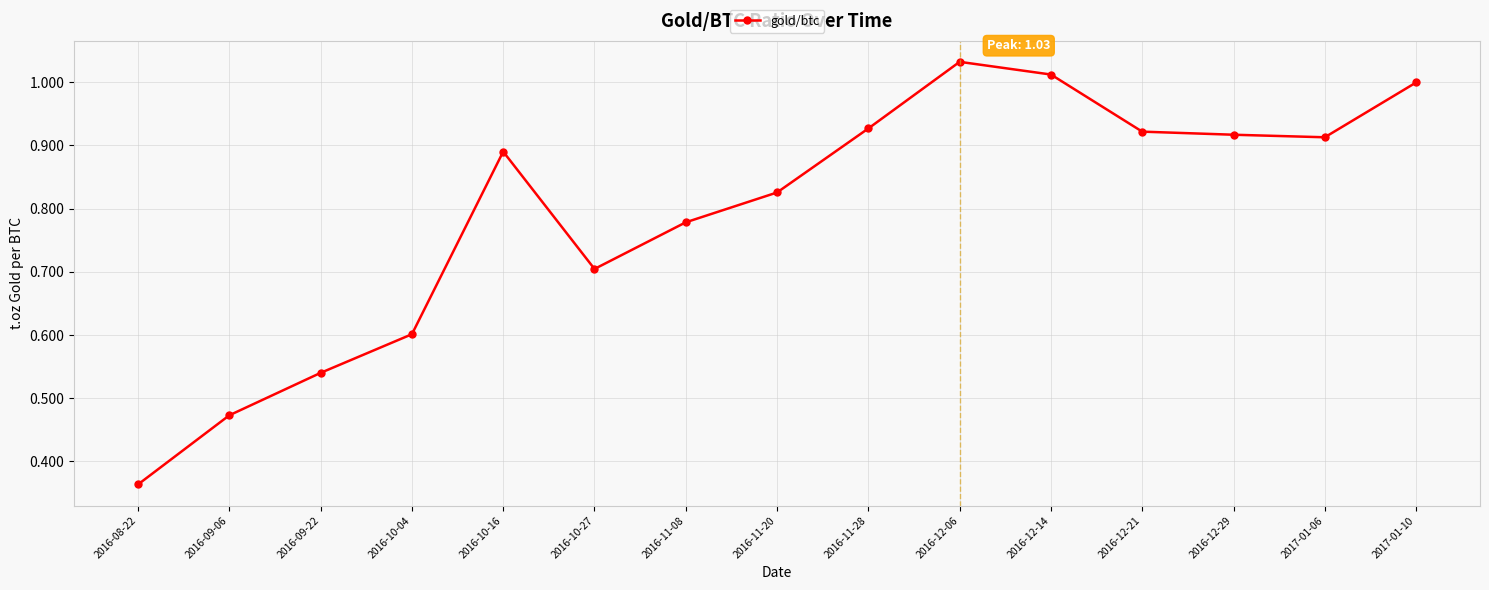

What value does the data have at 2016-10-27?

0.7